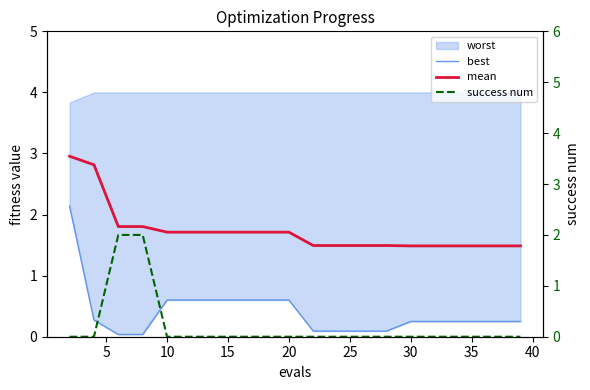

The value of success num at 18 is 1.1. True or false?

False